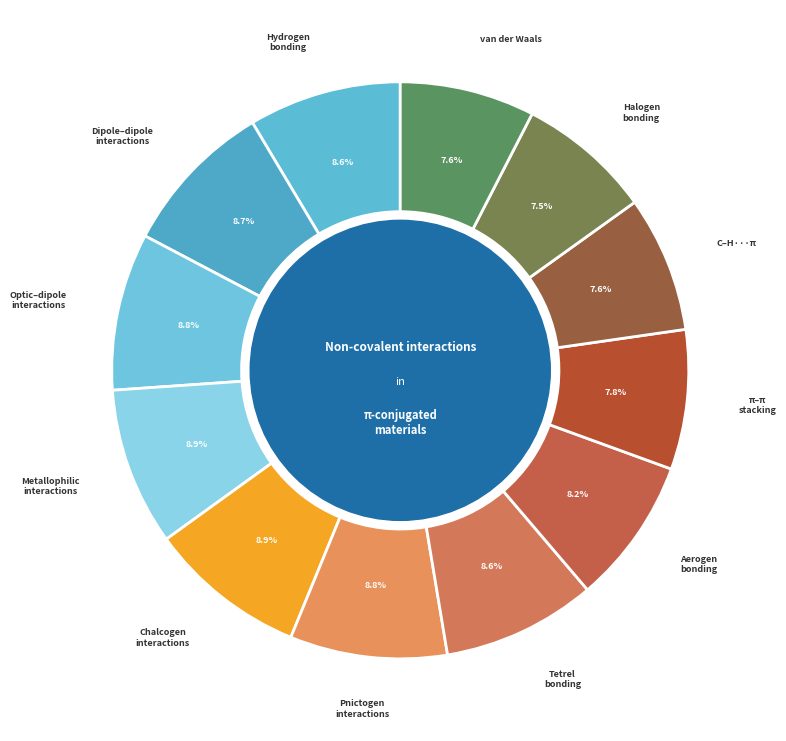

What portion of the pie excludes π–π stacking?

92.2%